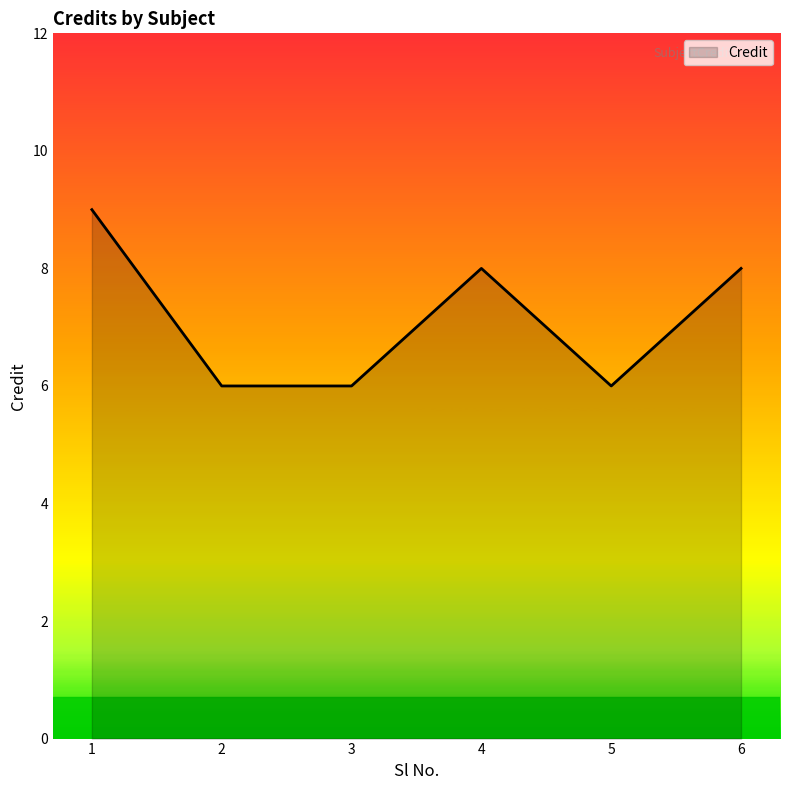

What is the minimum value shown in the chart?

6